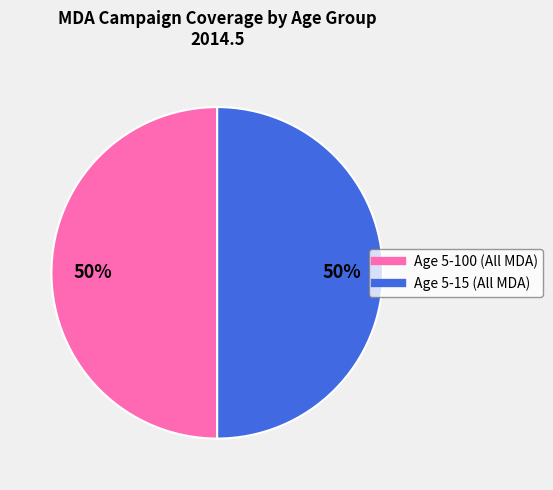

What is the ratio of the value at Age 5-100 (All MDA) to the value at Age 5-15 (All MDA)?

1.0